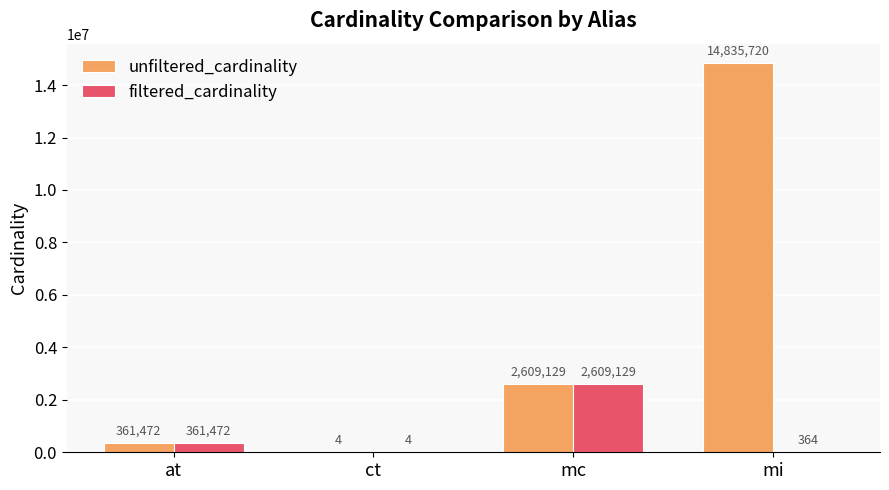

True or false: filtered_cardinality has a value of 1767766 at mc.

False